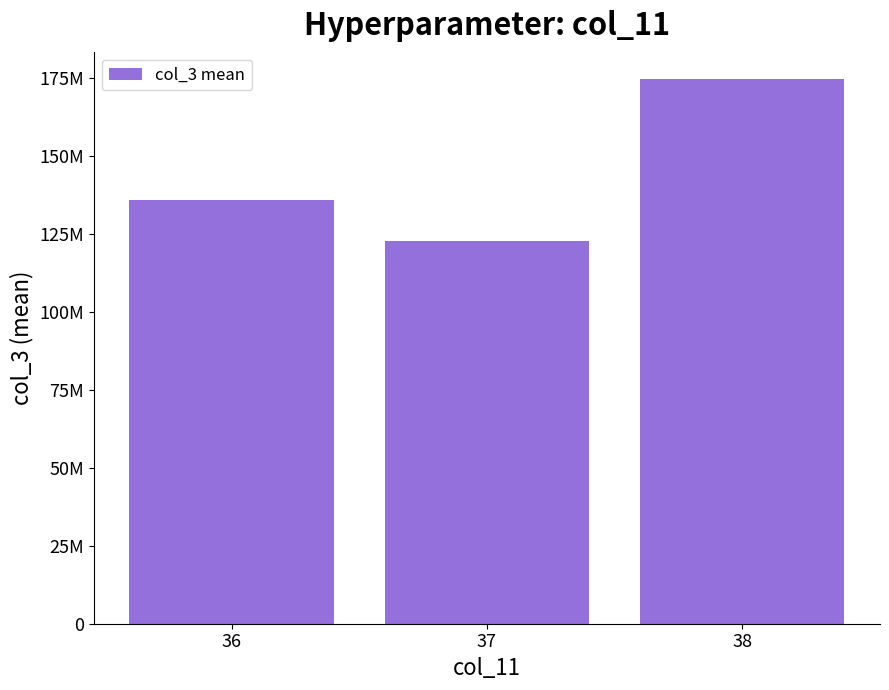

Does the chart contain any negative values?

No